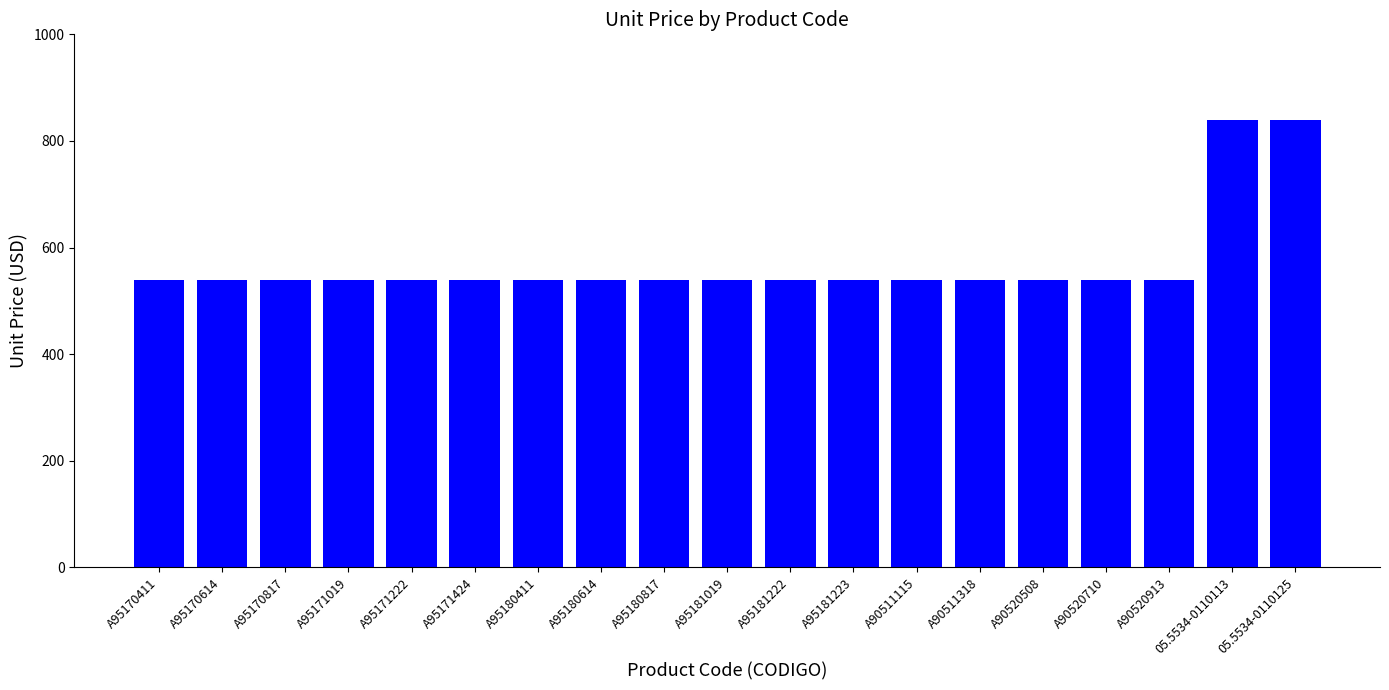

The value at A90520710 is 864. True or false?

False